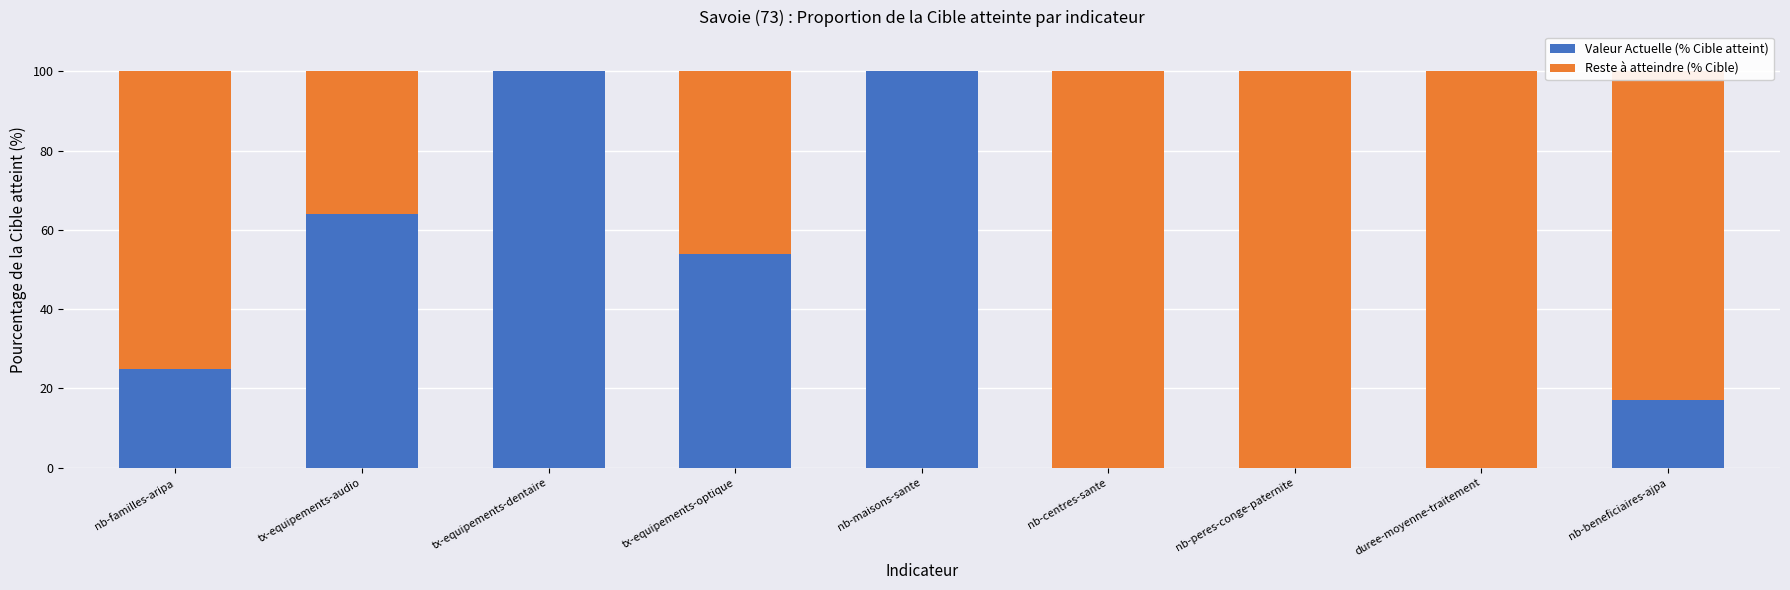

What value does the Valeur Actuelle (% Cible atteint) series have at tx-equipements-optique?

54